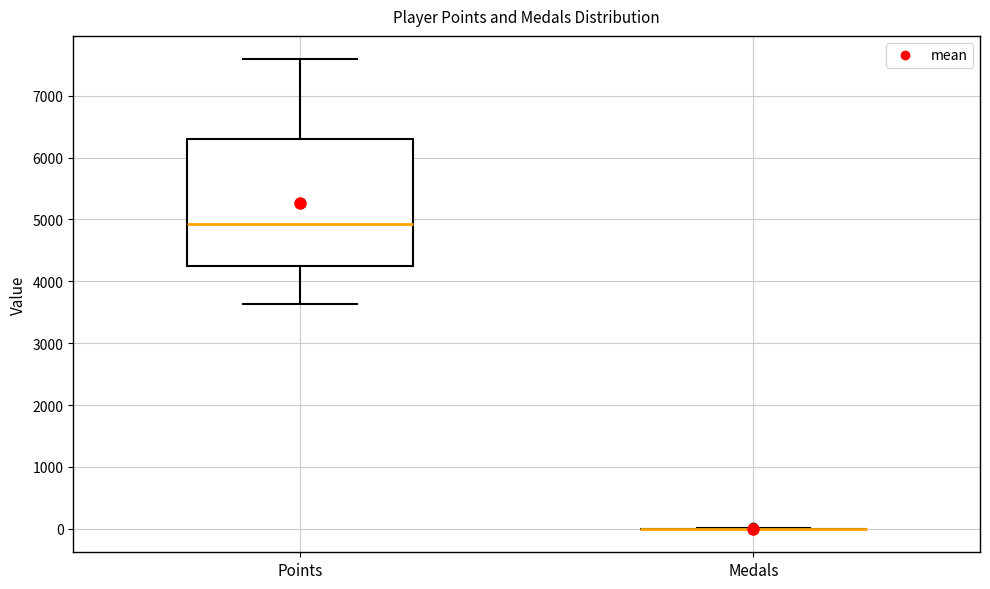

Which box is the tallest, from its lower edge to its upper edge?

Points